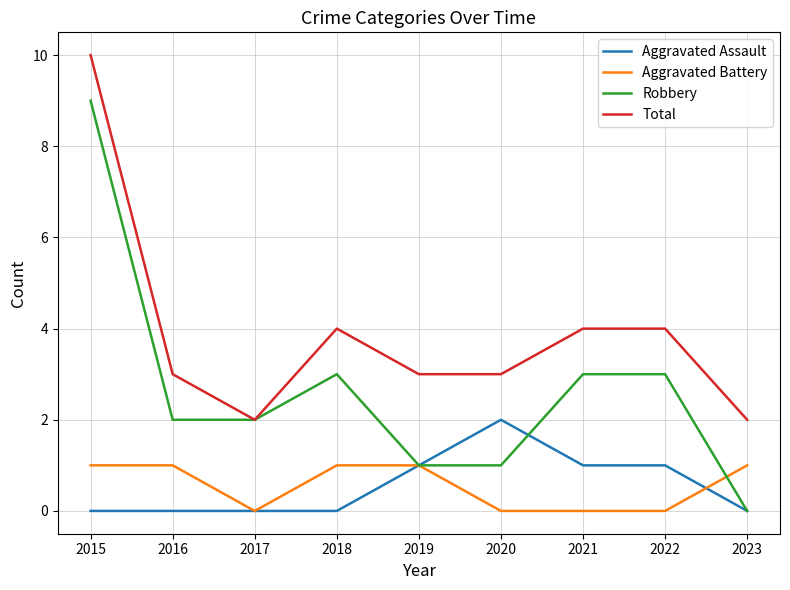

What is the average value of the Robbery series?

3